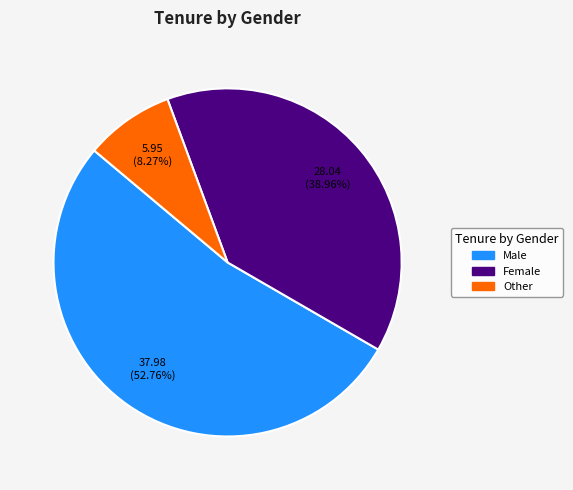

To the nearest percent, what percentage of the pie is Male?

53%